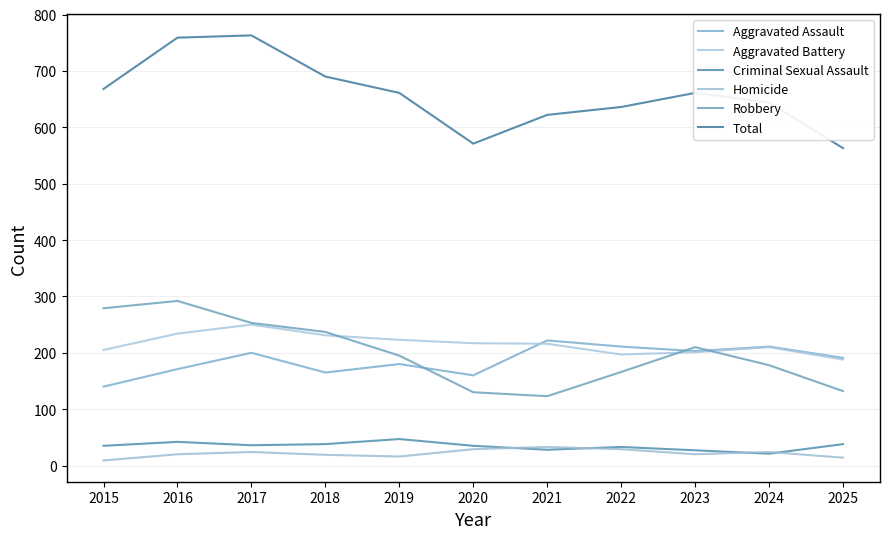

What is the lowest value of the Aggravated Assault series?

140